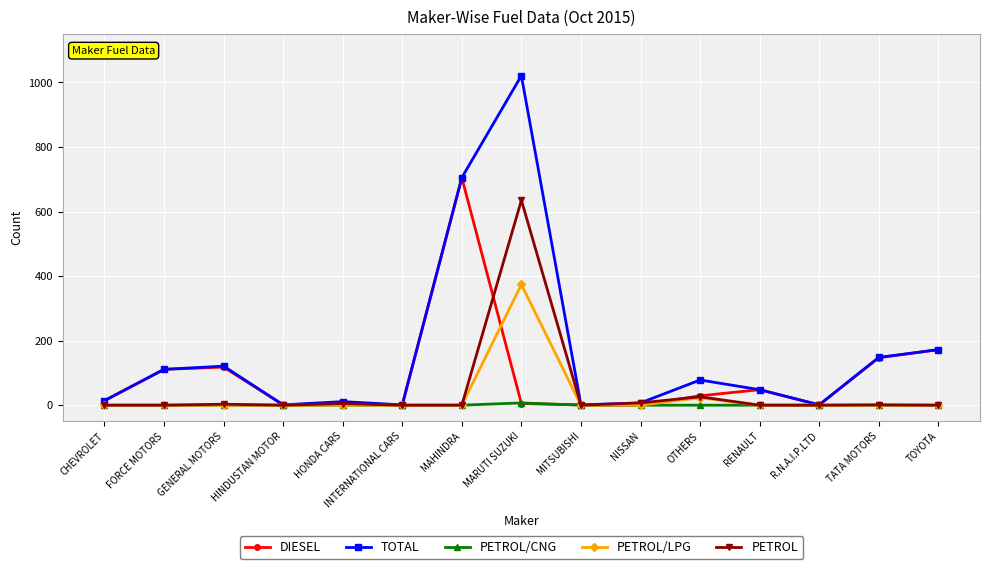

What is the label of the 4th point from the right?

RENAULT